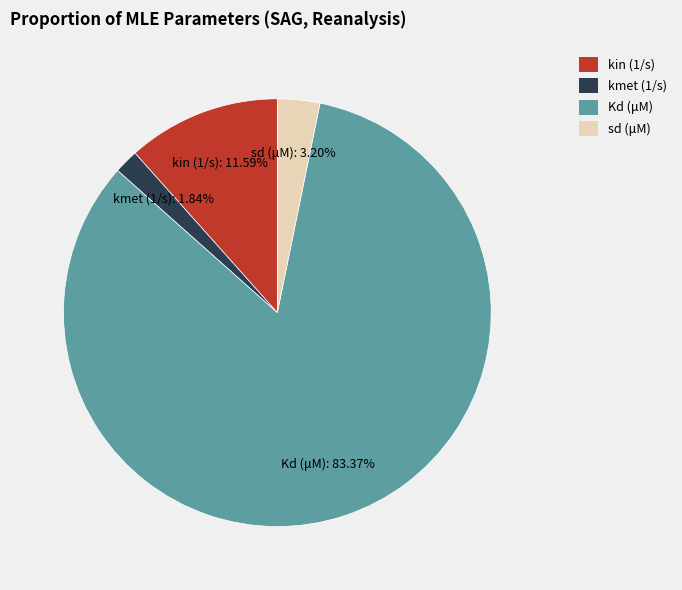

Rank the categories by value from highest to lowest.

Kd (μM), kin (1/s), sd (μM), kmet (1/s)